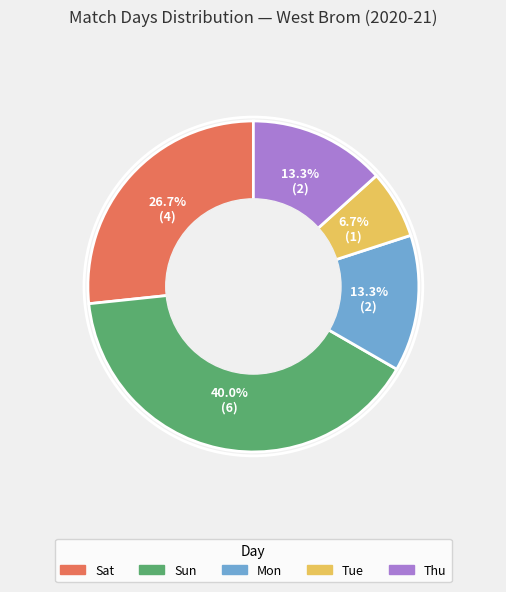

Count the number of slices in the pie.

5